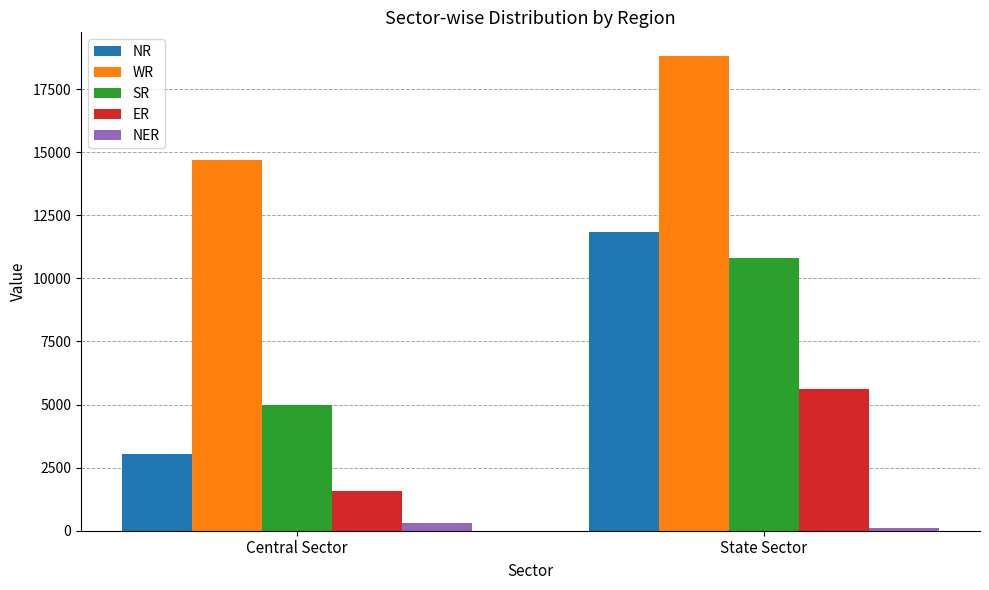

At which label does NER reach its peak?

Central Sector